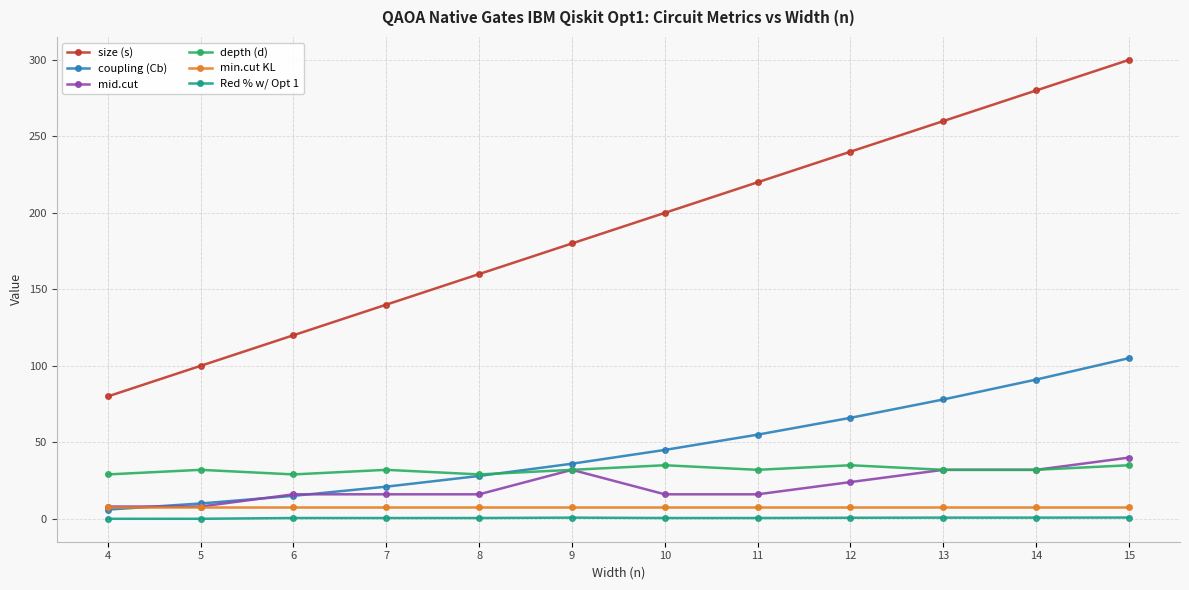

The value of size (s) at 8 is 160.0. True or false?

True